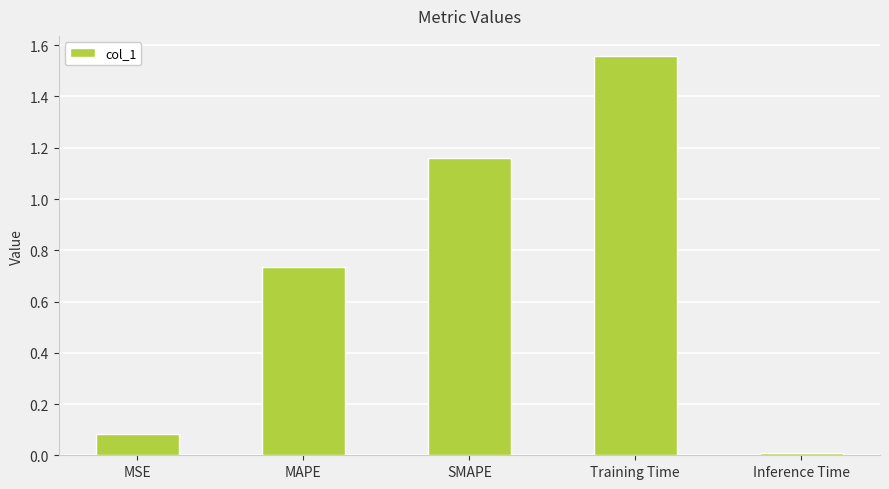

Rank the categories by value from lowest to highest.

Inference Time, MSE, MAPE, SMAPE, Training Time